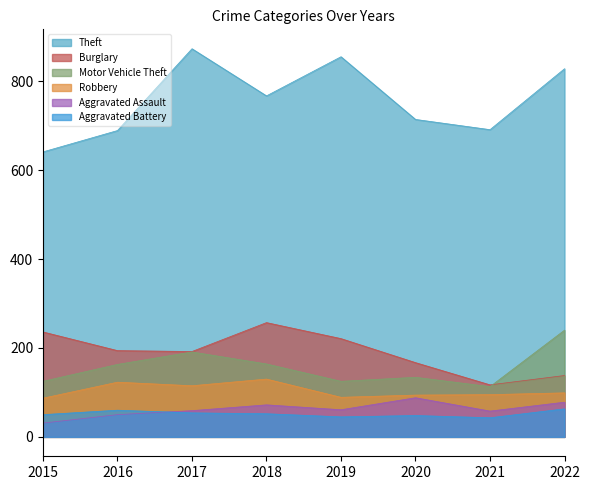

In Aggravated Assault, how many points are higher than both neighbors (excluding endpoints)?

2